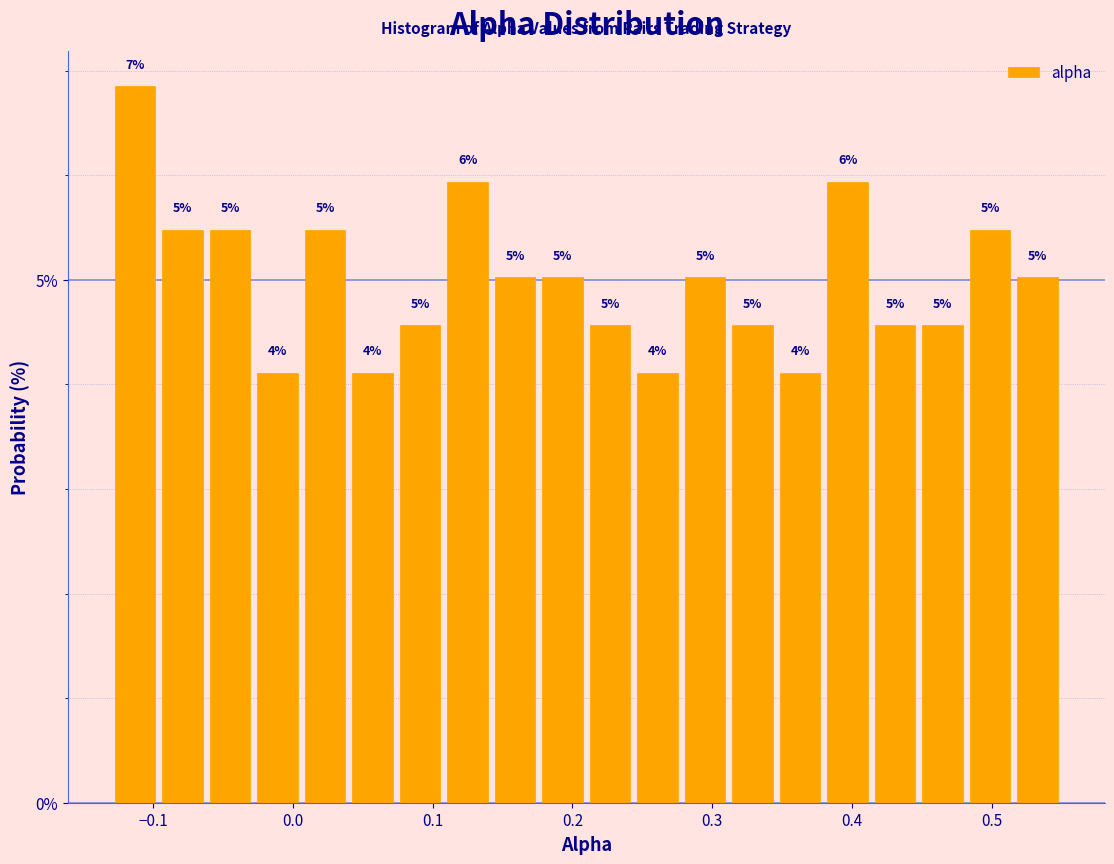

Read against the x-axis, roughly where is the centre of the tallest bar?

-0.11